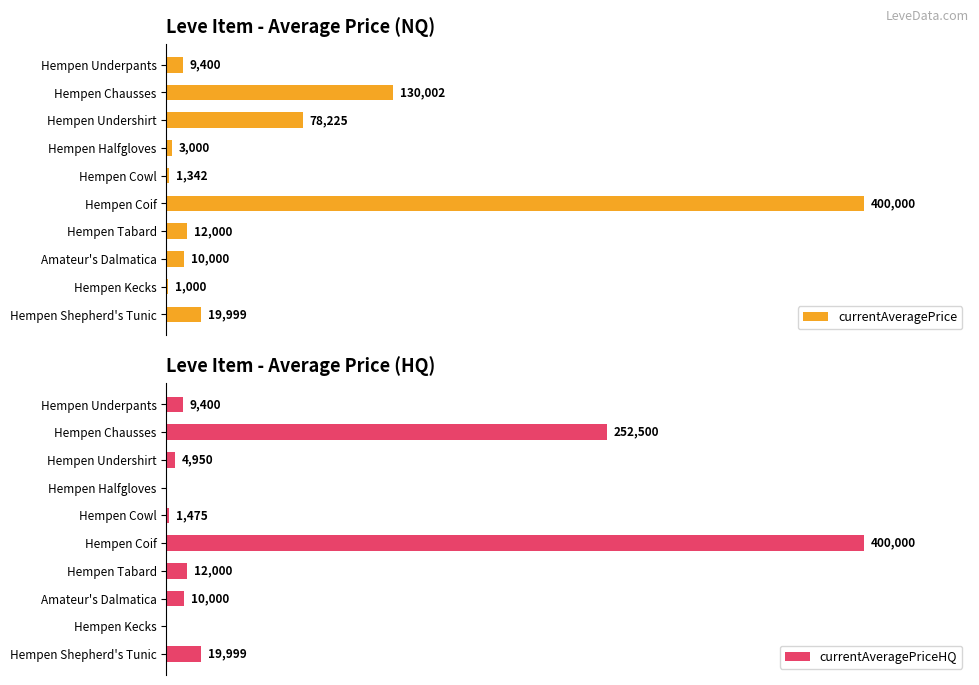

At how many categories does at least one series exceed 117093?

2